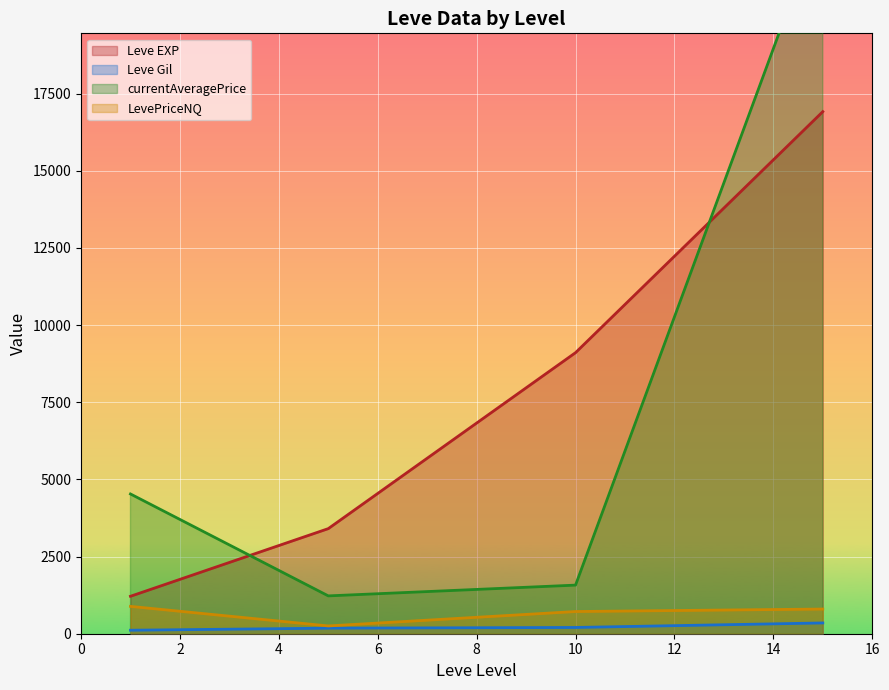

What is the highest value of the LevePriceNQ series?

886.0